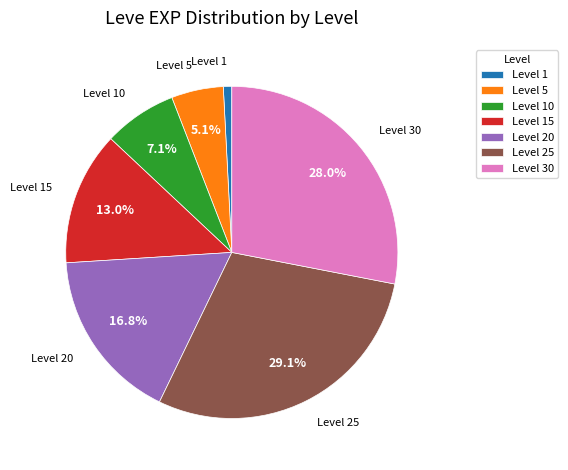

How much of the chart is everything except Level 25?

70.9%